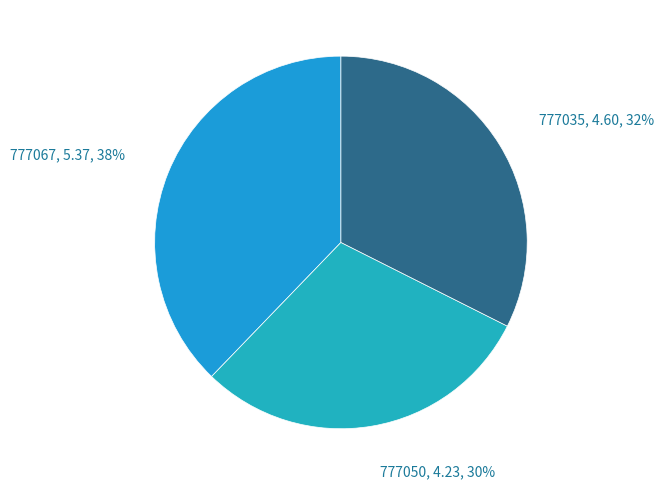

How many segments does this pie chart have?

3